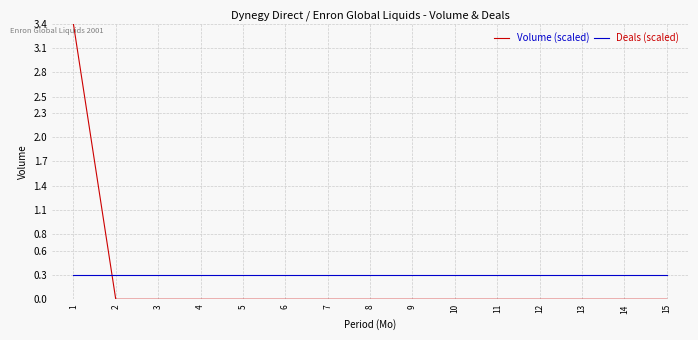

Rank the series by their average value, from highest to lowest.

Deals (scaled), Volume (scaled)